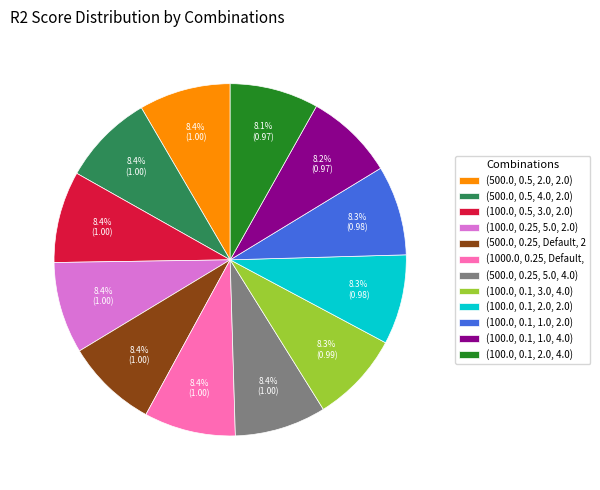

Is (100.0, 0.25, 5.0, 2.0) the majority of the pie?

No